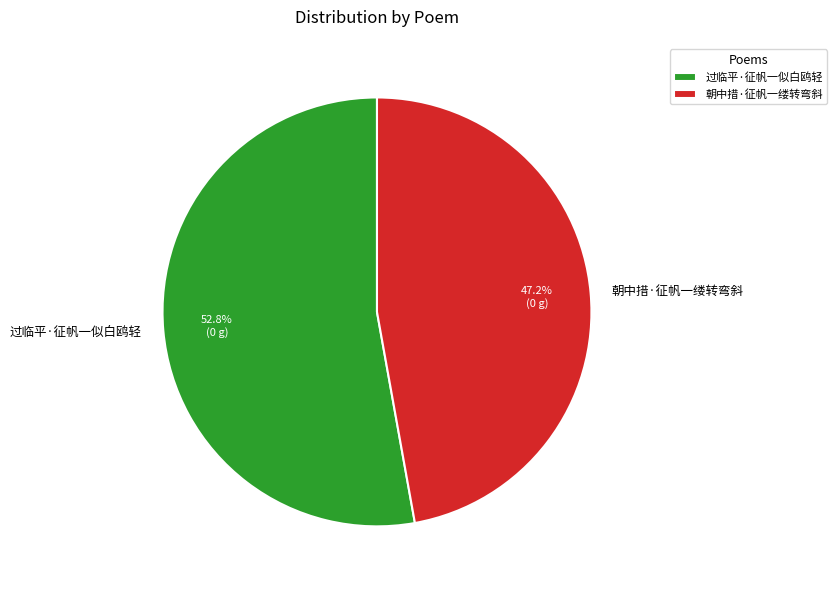

What percentage is the 过临平·征帆一似白鸥轻 slice, to the nearest percent?

53%